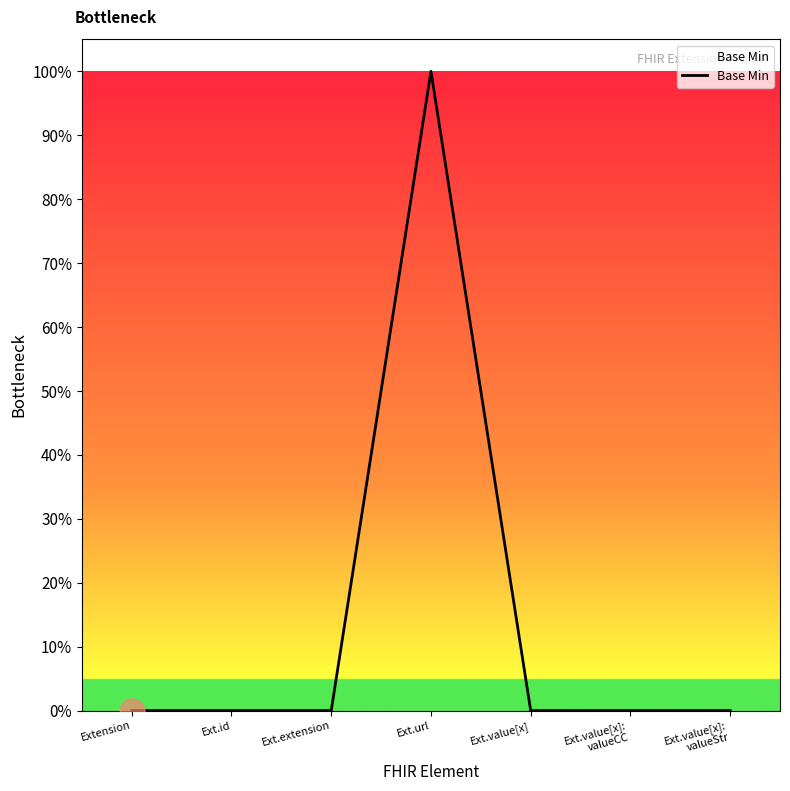

What is the difference between the values at Ext.url and Extension?

1